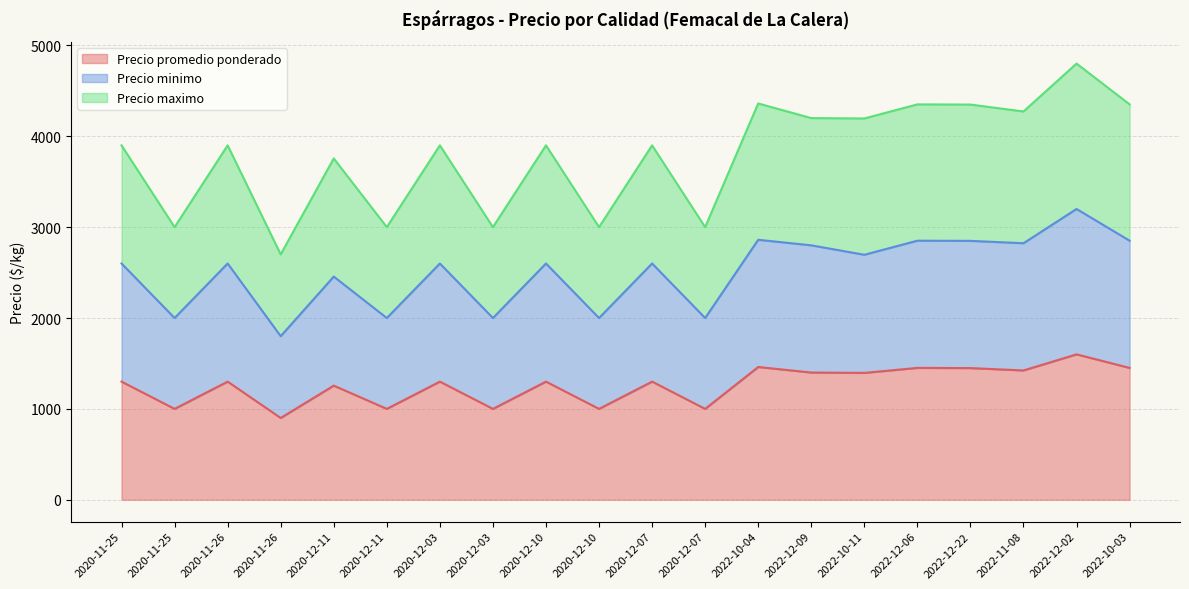

Which series has the widest spread of values?

Precio maximo